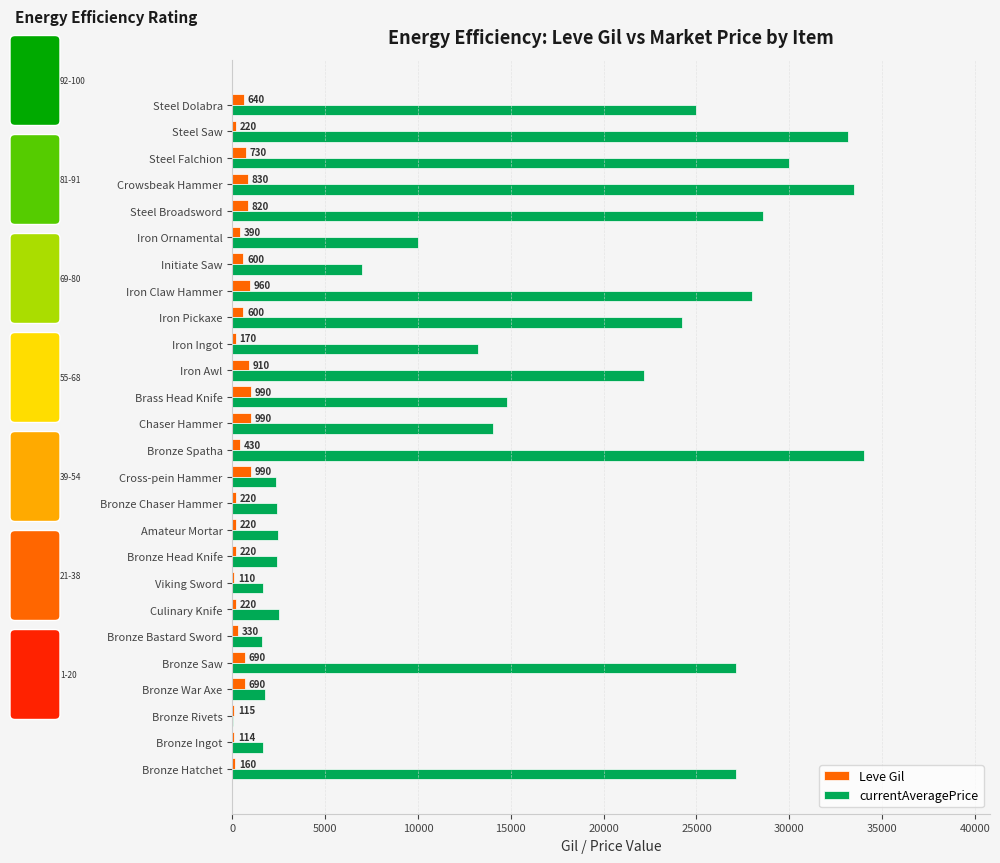

At which category is the sum across all series the highest?

Bronze Spatha